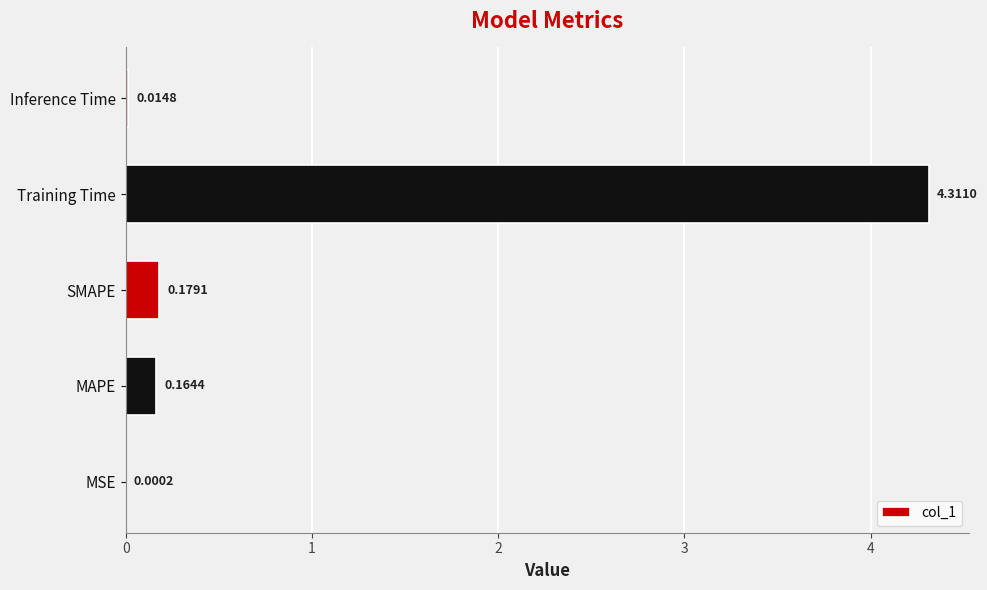

What is the sum of the values at SMAPE and MAPE?

0.3